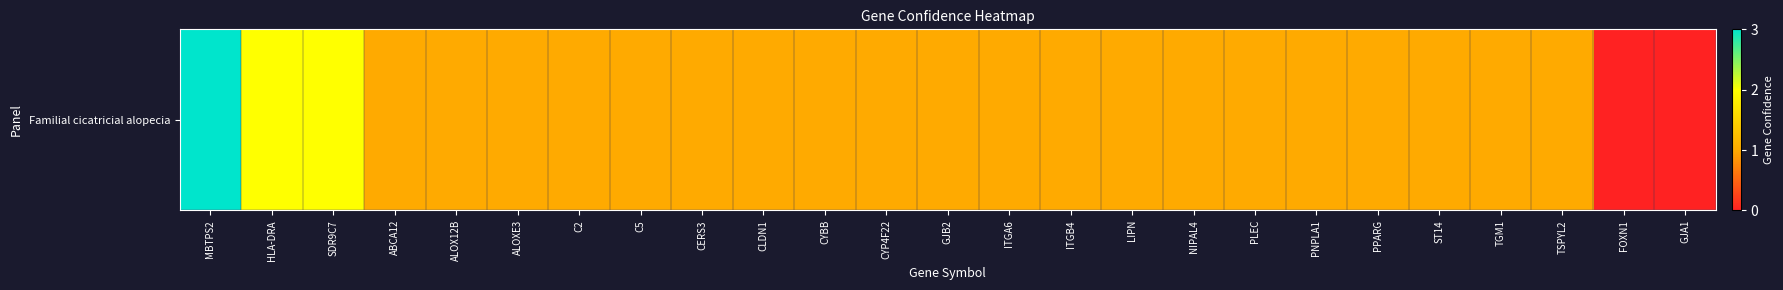

What is the greatest value displayed?

3